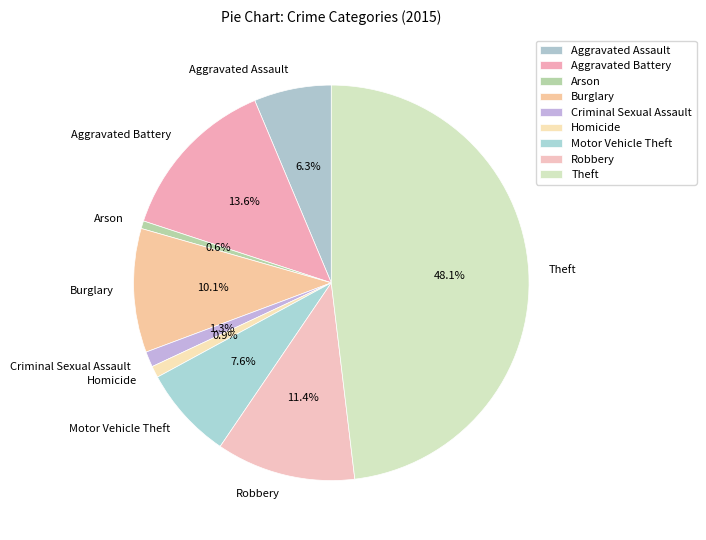

To the nearest percent, what is the combined percentage of Motor Vehicle Theft and Burglary?

18%